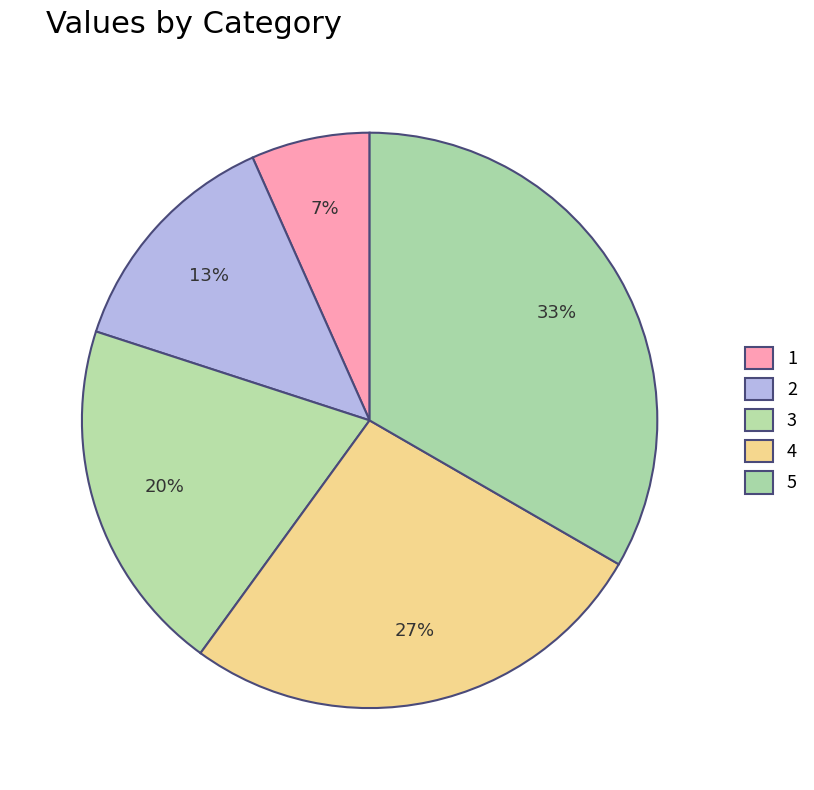

How many segments does this pie chart have?

5